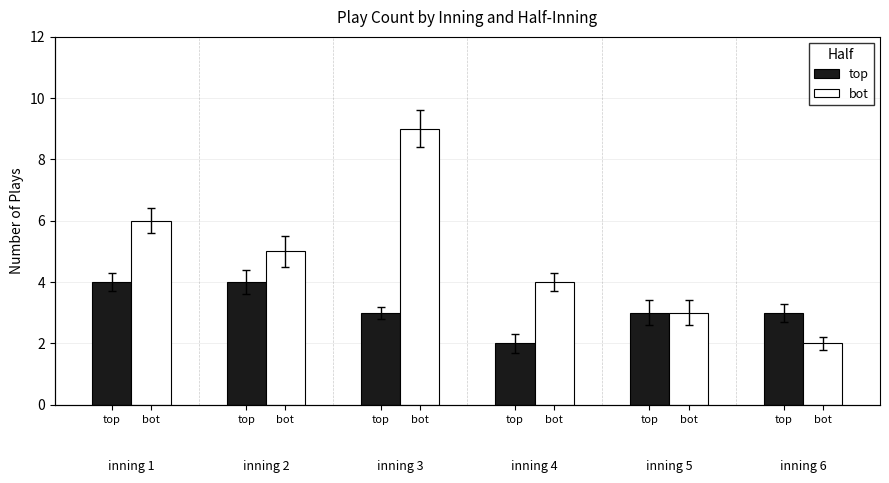

Reading left to right, transcribe all the data shown in this chart.

top: 4	4	3	2	3	3
bot: 6	5	9	4	3	2